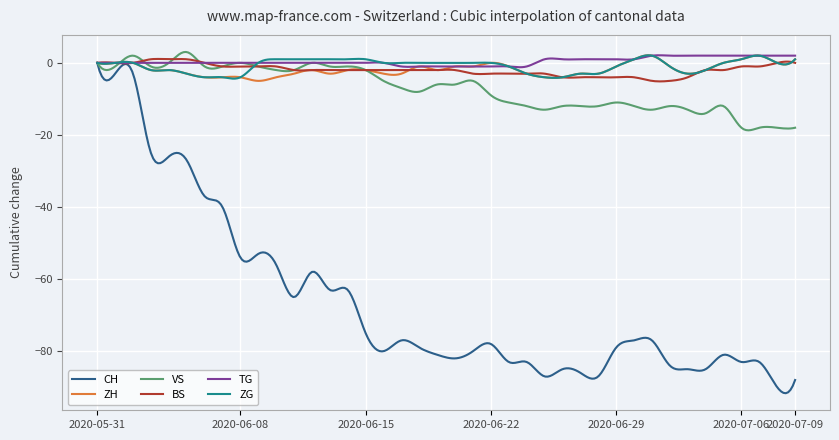

Does the chart display data point markers on the line(s)?

No